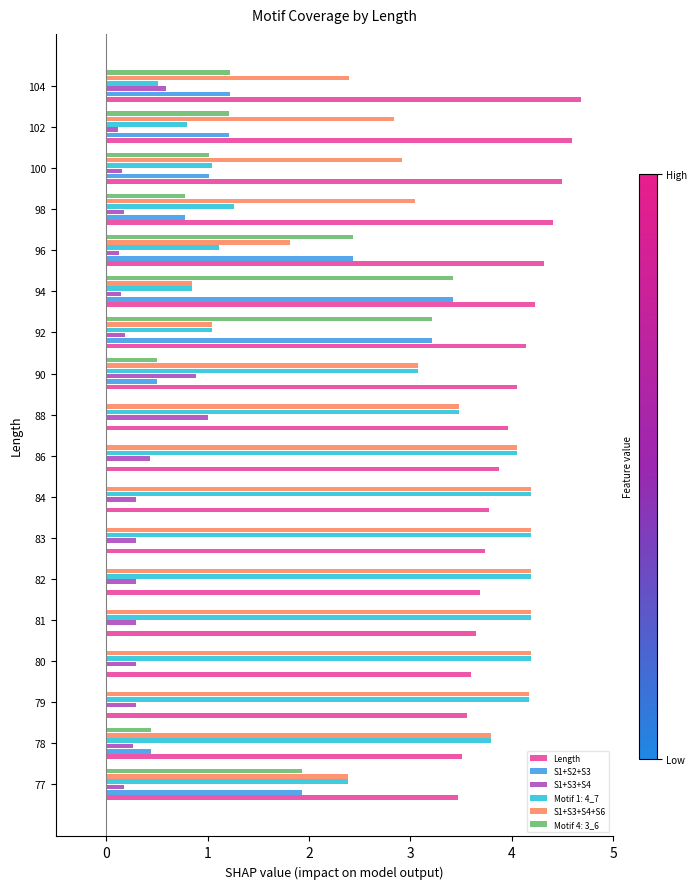

What is the maximum value for S1+S3+S4+S6?

4.2